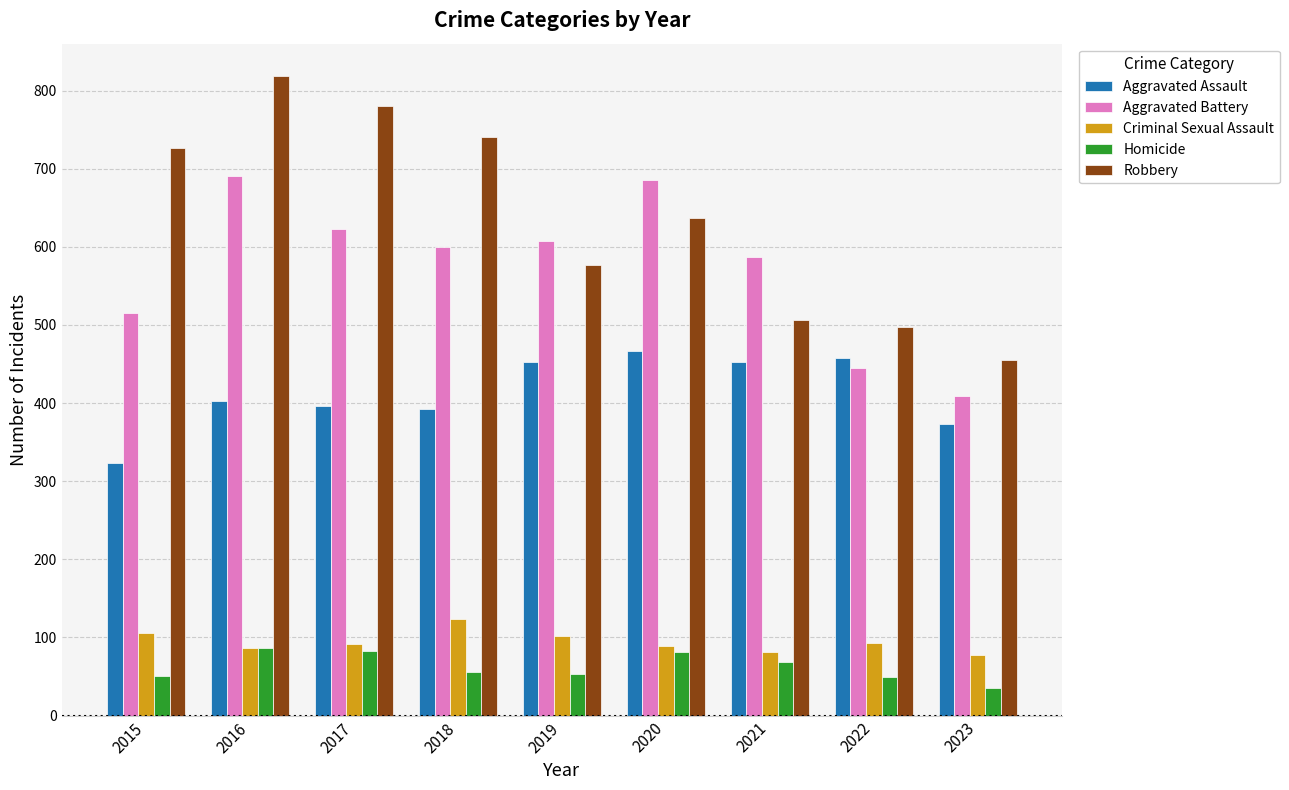

Between 2020 and 2021, which series saw the biggest shift?

Robbery